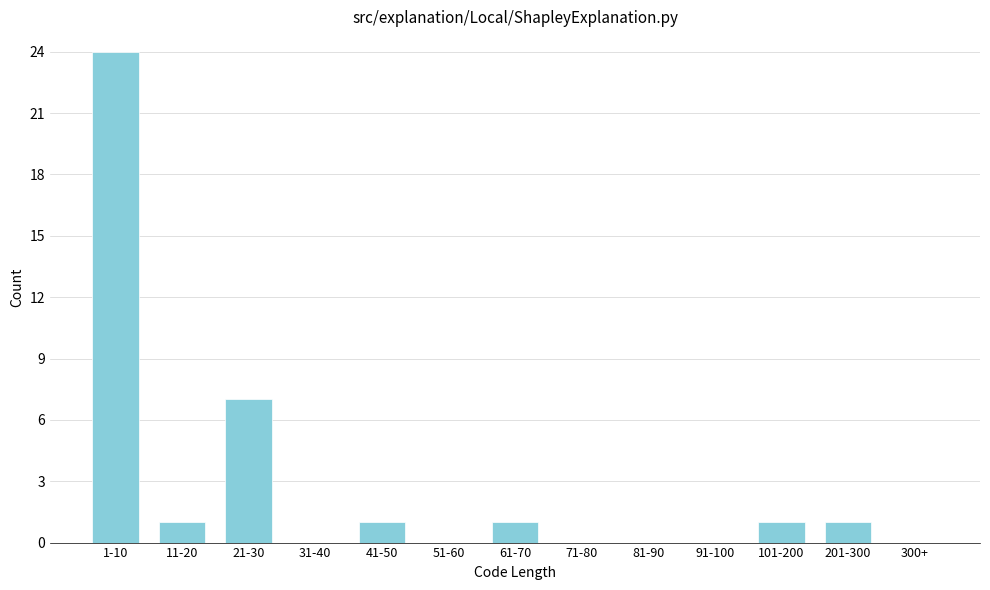

Reading left to right, transcribe all the data shown in this chart.

1-10=24	11-20=1	21-30=7	31-40=0	41-50=1	51-60=0	61-70=1	71-80=0	81-90=0	91-100=0	101-200=1	201-300=1	300+=0